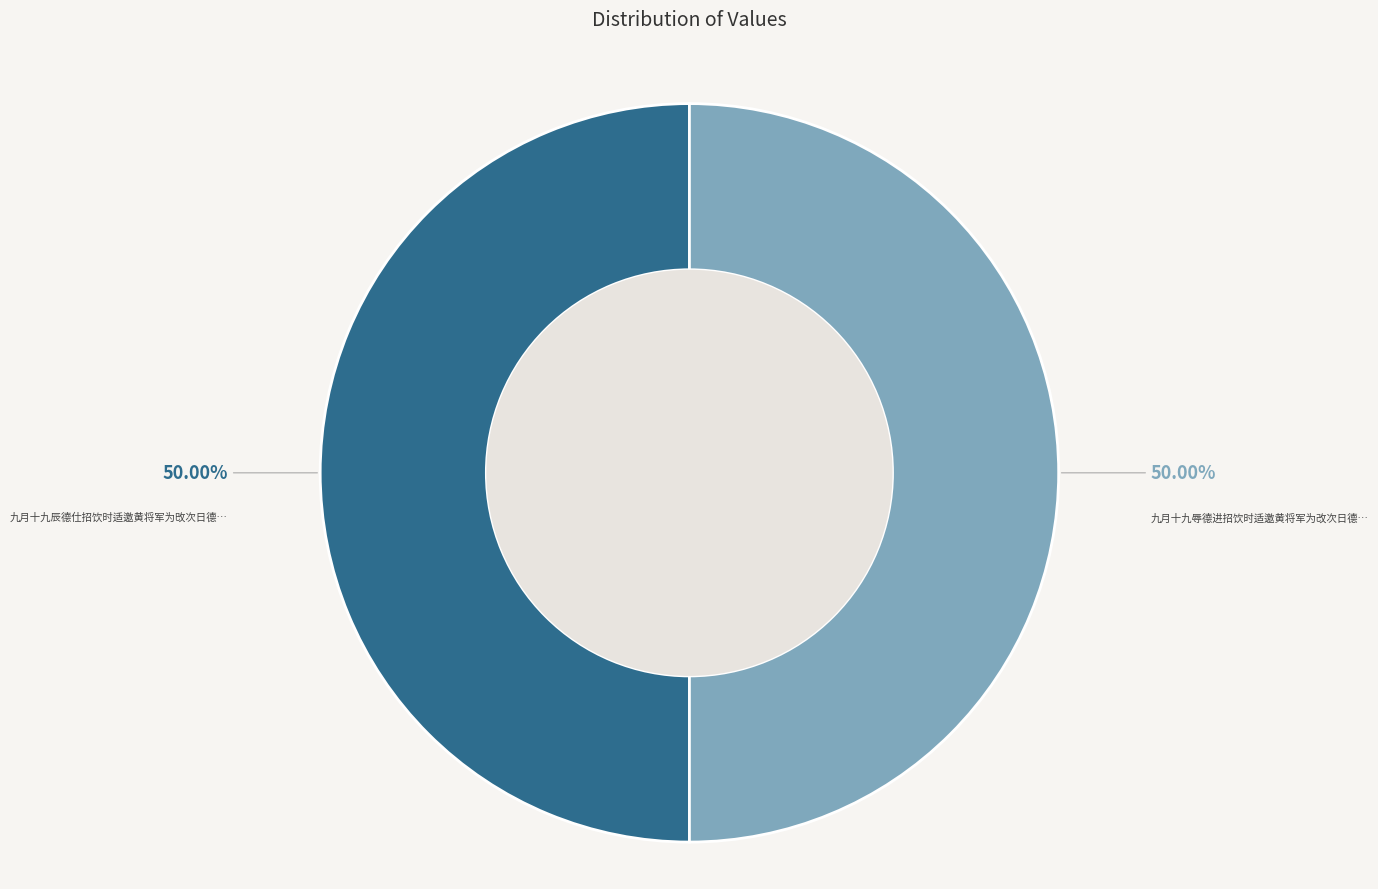

Which category has the smallest portion of the pie?

九月十九辱德进招饮时适邀黄将军为改次日德进惠以二绝次韵奉答